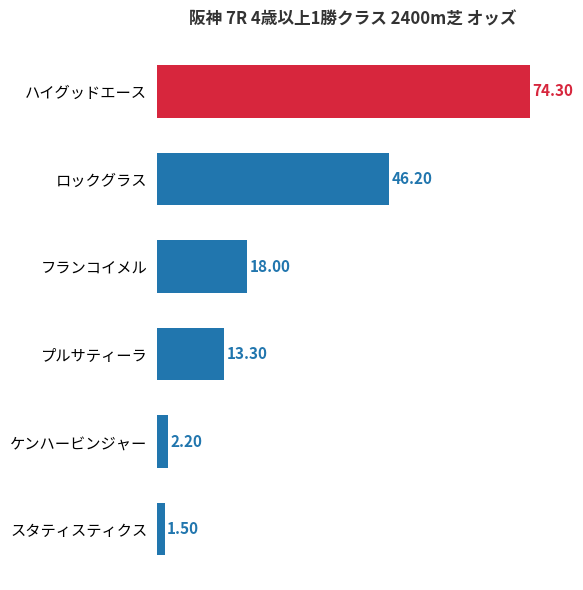

Are the bars grouped side by side (vs. stacked)?

No